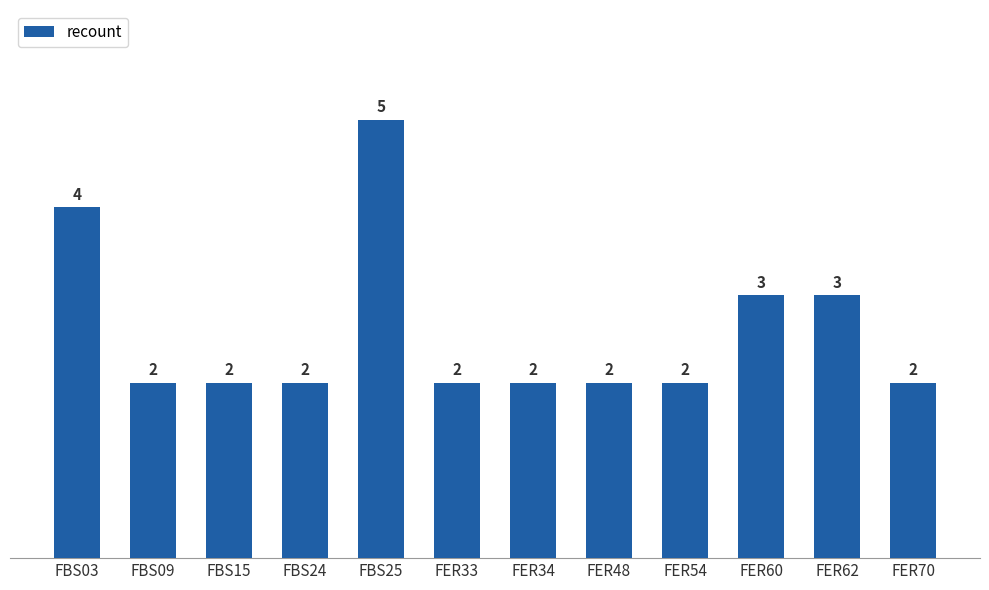

Reading left to right, what are all the values shown in this chart?

FBS03=4	FBS09=2	FBS15=2	FBS24=2	FBS25=5	FER33=2	FER34=2	FER48=2	FER54=2	FER60=3	FER62=3	FER70=2